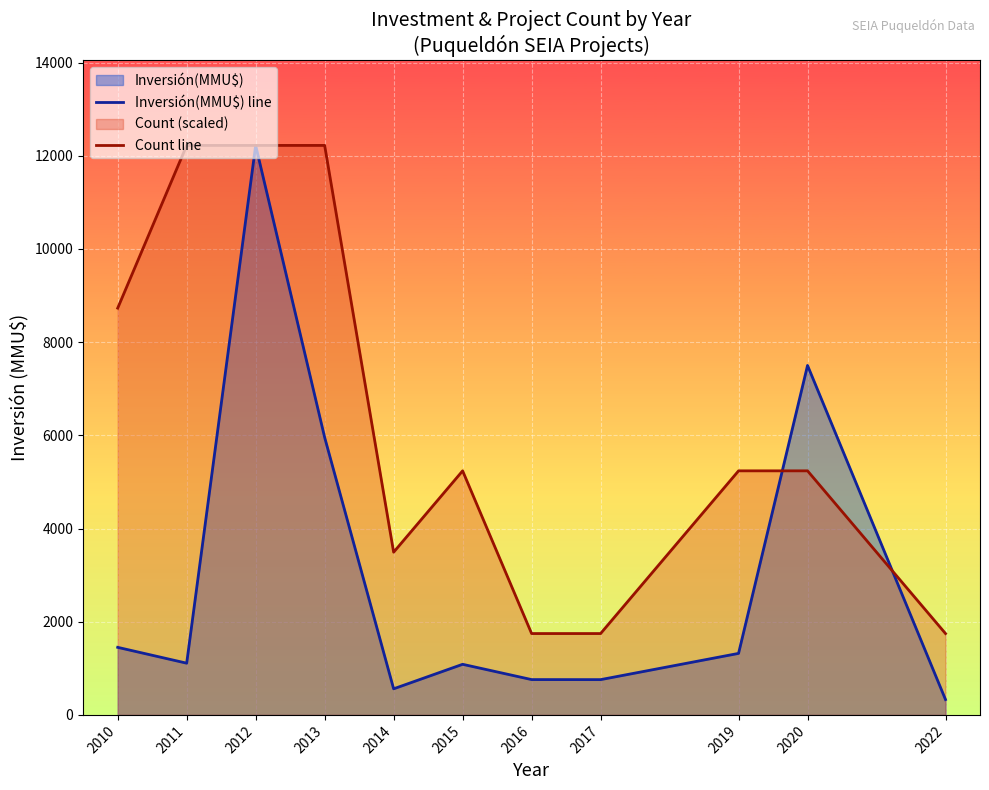

How many Count line values are between 1746 and 12222?

11